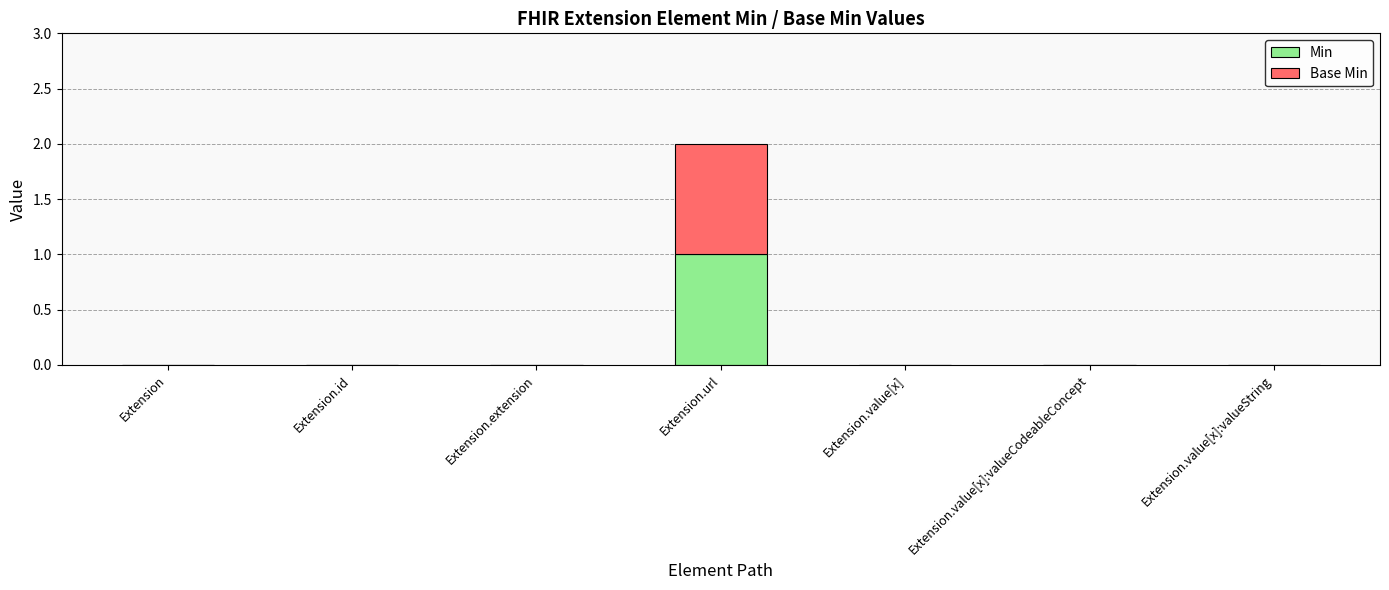

Are the bars grouped side by side (vs. stacked)?

No